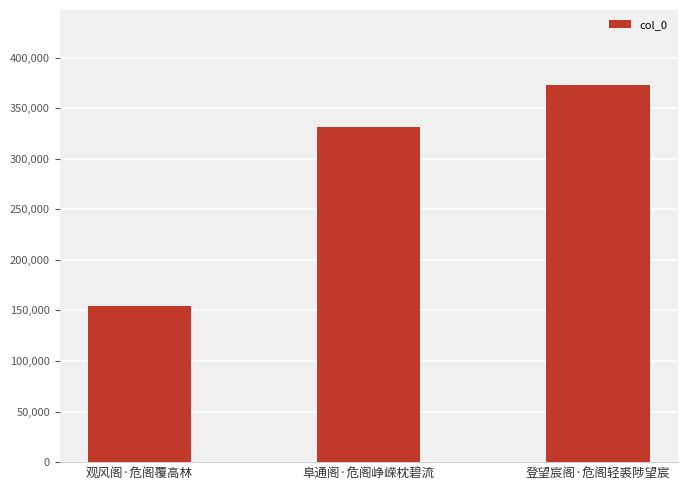

Is it true that the value at 观风阁·危阁覆高林 is 65583?

False